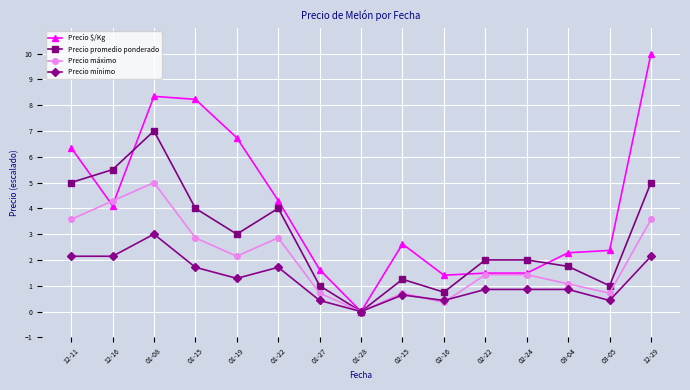

True or false: Precio mínimo has a value of 3.2 at 12-16.

False